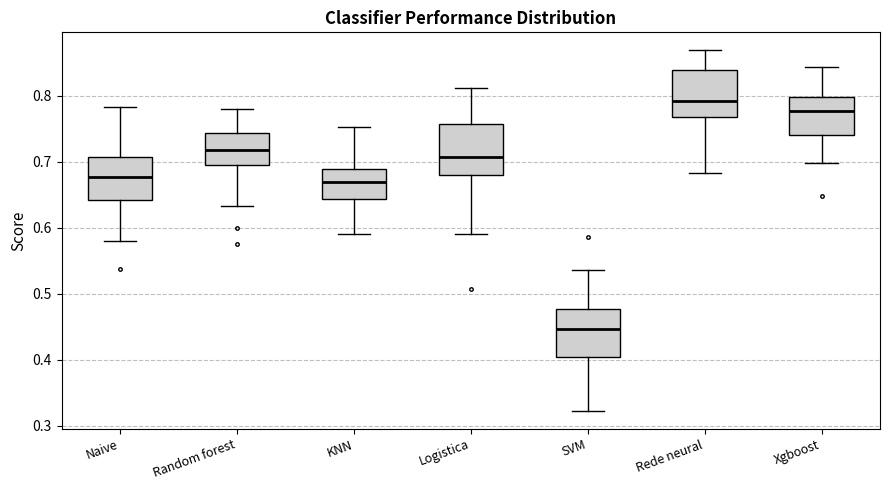

Reading left to right, read every box against the y-axis: the position of its median line, the range the box covers, and the ends of its whiskers. The values are not printed on the chart, so give them approximately, as read against the axis.

Naive: median 0.68, box 0.64 to 0.71, whiskers 0.58 to 0.78
Random forest: median 0.72, box 0.69 to 0.74, whiskers 0.63 to 0.78
KNN: median 0.67, box 0.64 to 0.69, whiskers 0.59 to 0.75
Logistica: median 0.71, box 0.68 to 0.76, whiskers 0.59 to 0.81
SVM: median 0.45, box 0.40 to 0.48, whiskers 0.32 to 0.54
Rede neural: median 0.79, box 0.77 to 0.84, whiskers 0.68 to 0.87
Xgboost: median 0.78, box 0.74 to 0.80, whiskers 0.70 to 0.84